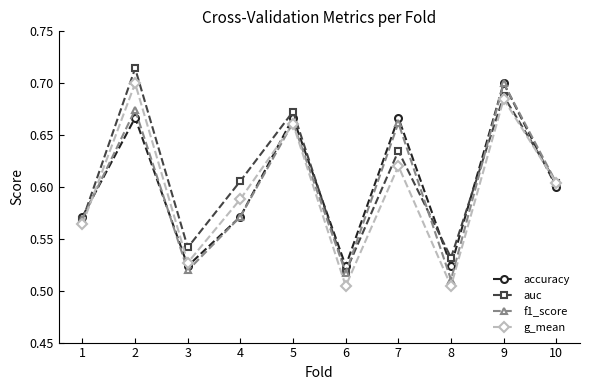

Between 5 and 9, which series saw the biggest shift?

f1_score